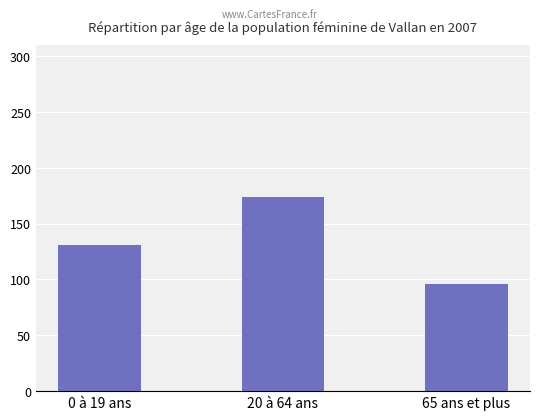

Reading left to right, what are all the values shown in this chart?

131	174	96